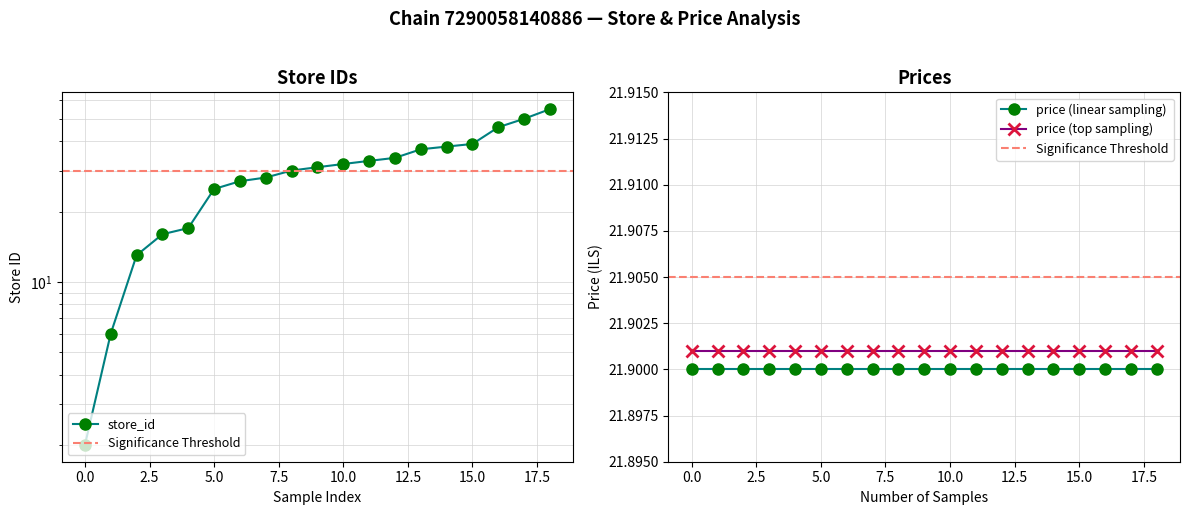

What is the ratio of the value at 31 to the value at 13?

2.4